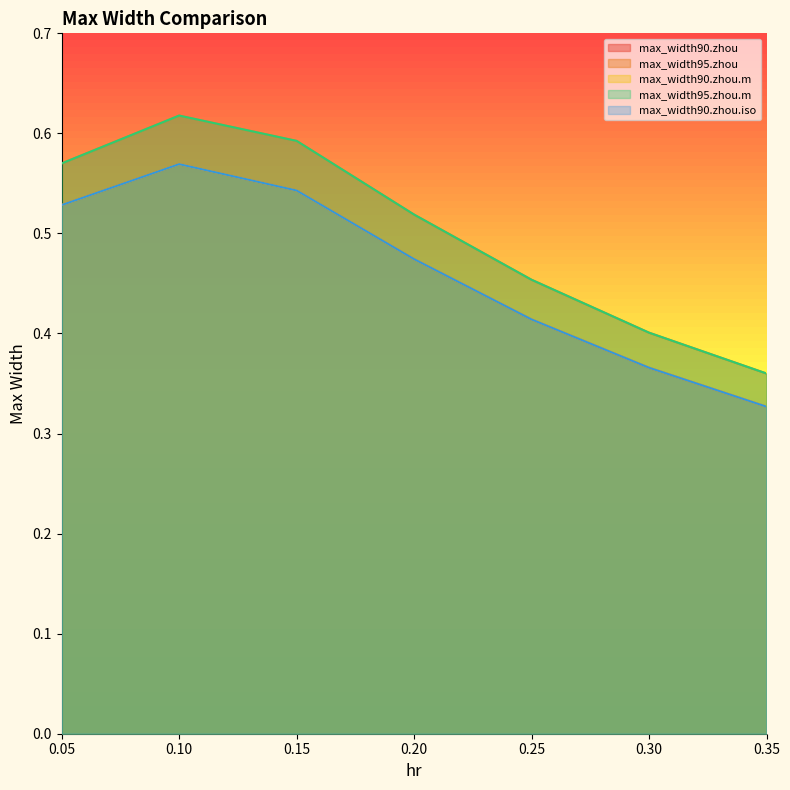

At which category does the chart reach its peak across all series?

0.1